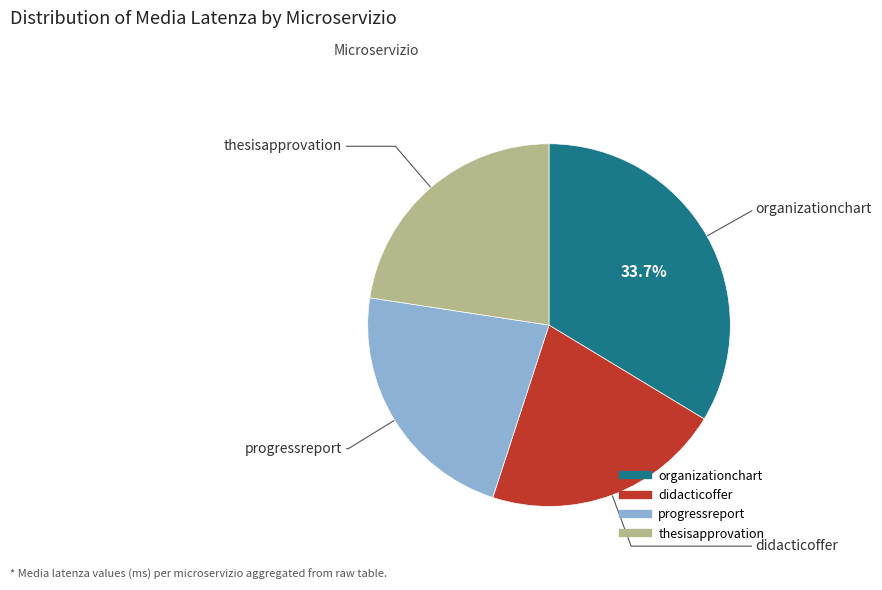

What is the ratio of the value at didacticoffer to the value at organizationchart?

0.6